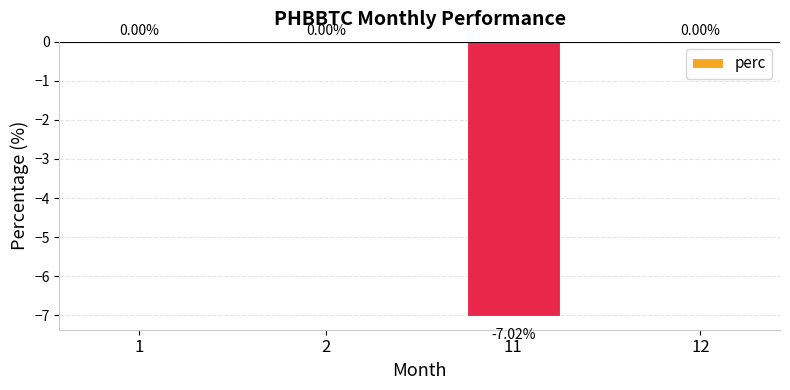

Count the number of data series in this chart.

1